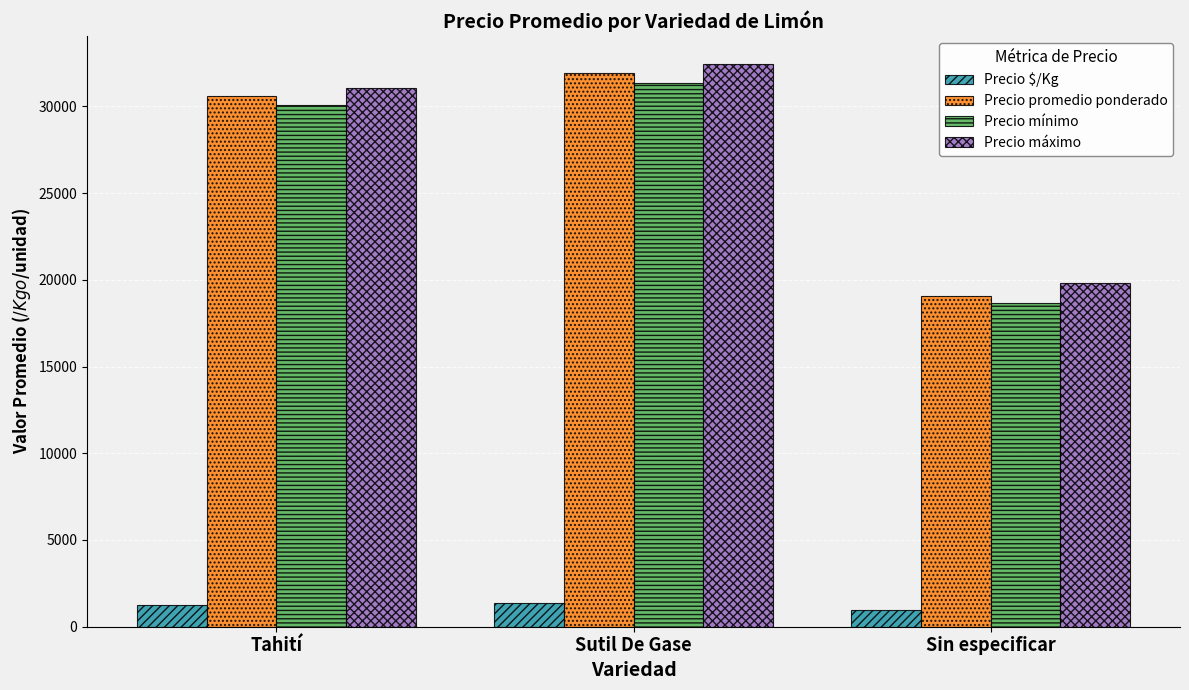

What are all the series names shown in the legend?

Precio $/Kg, Precio promedio ponderado, Precio mínimo, Precio máximo